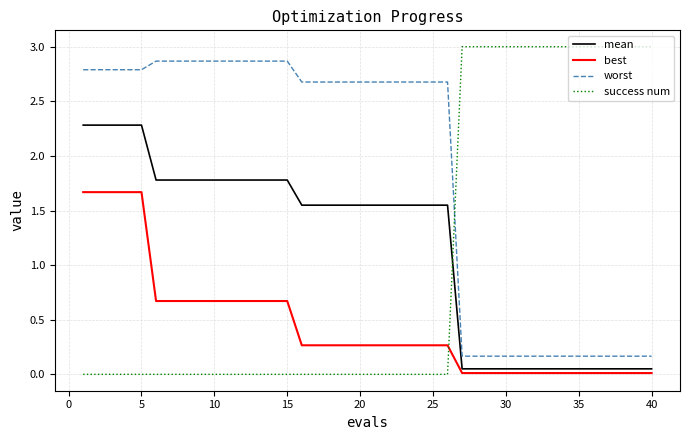

What is the difference between the maximum and minimum values in the best series?

1.7